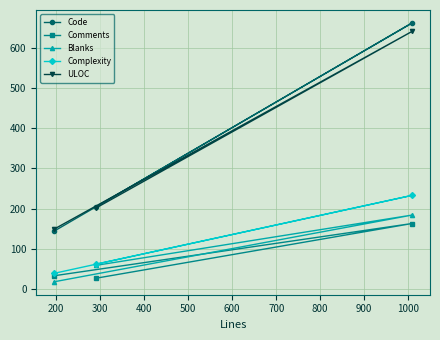

How many lines are shown in the chart?

5